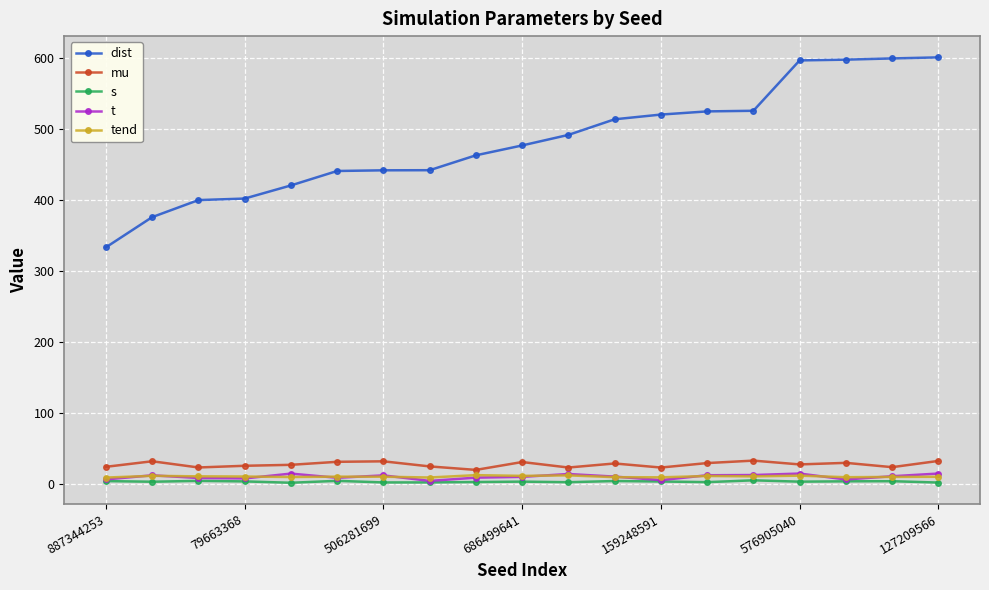

What is the value of the dist point at the 5th from the left?

420.3